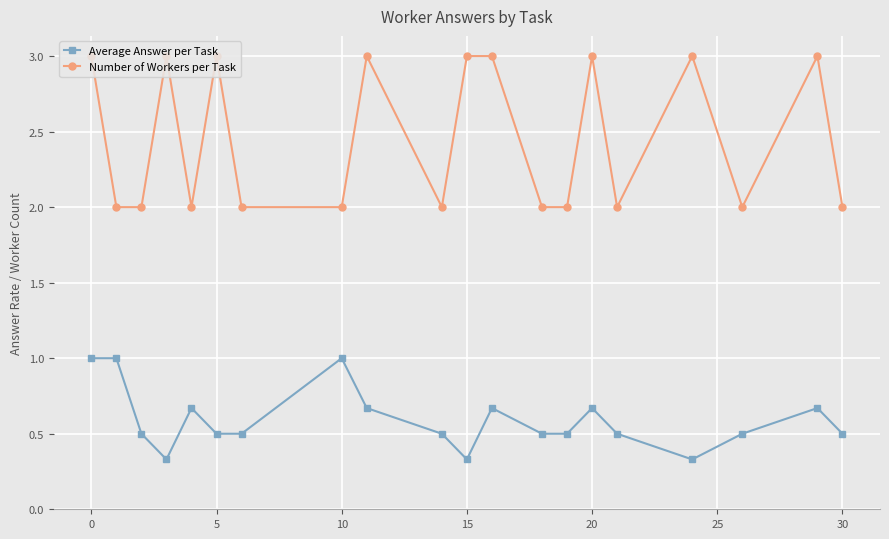

What are all the series names shown in the legend?

Average Answer per Task, Number of Workers per Task